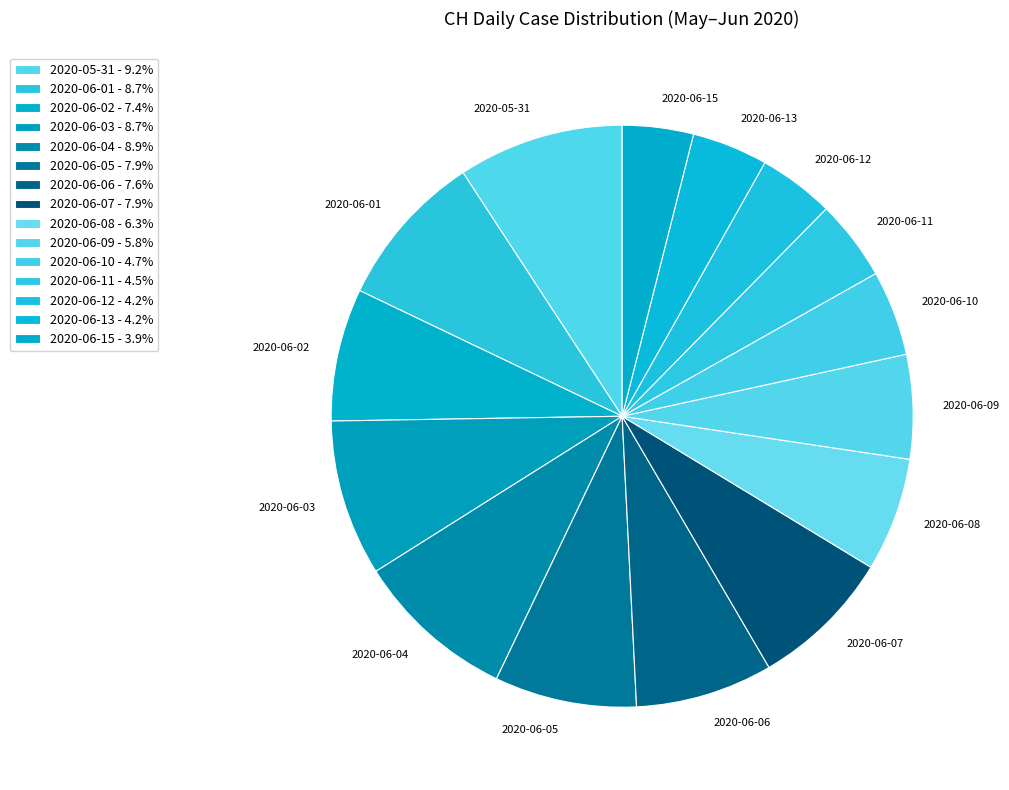

Approximately how many times larger is the value at 2020-06-04 compared to 2020-06-10?

1.9